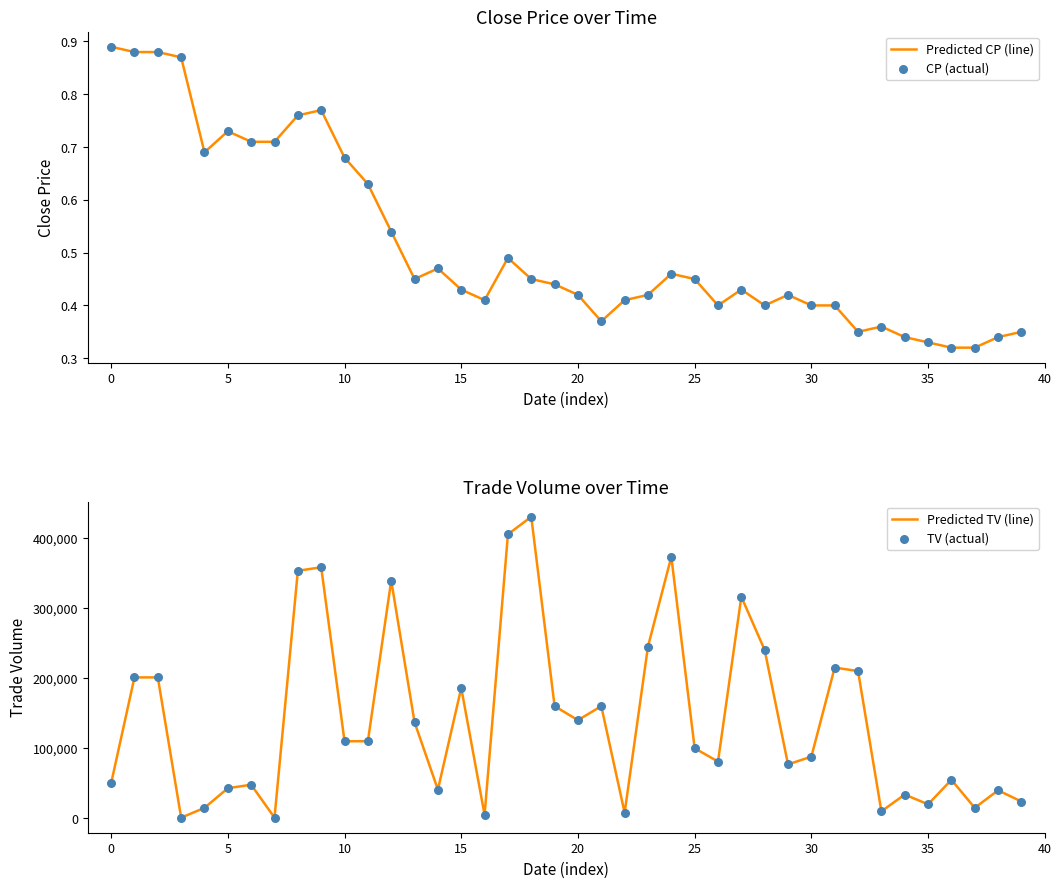

What is the total value across all series at 21?

320000.7